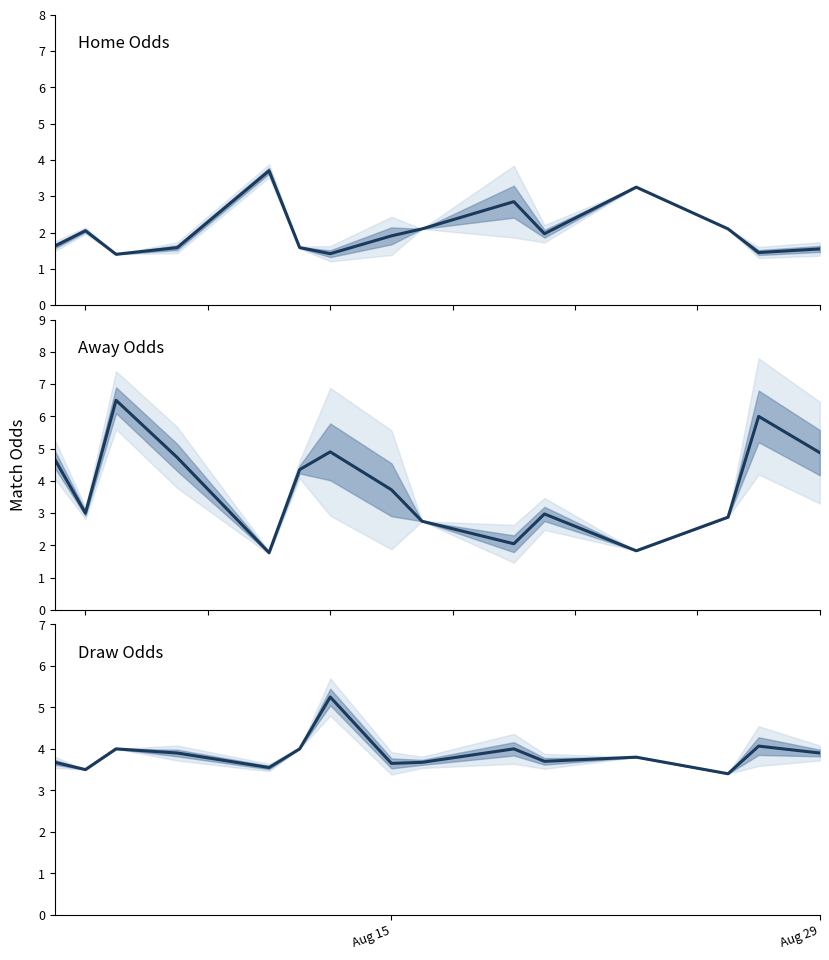

How many data points in oddA median are less than 3?

6